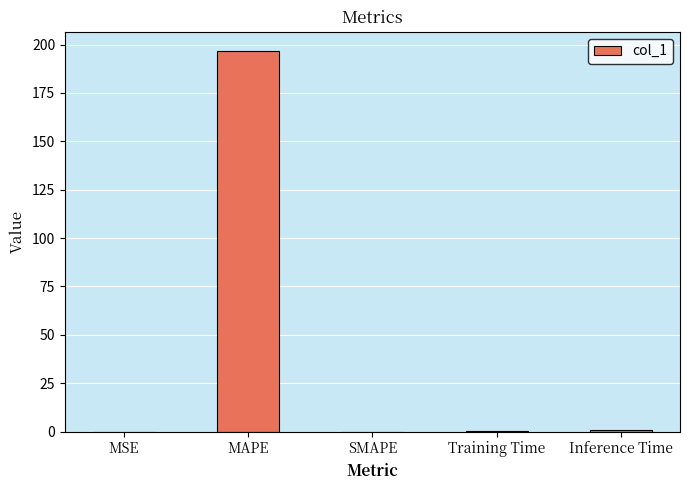

What is the maximum value shown in the chart?

196.8